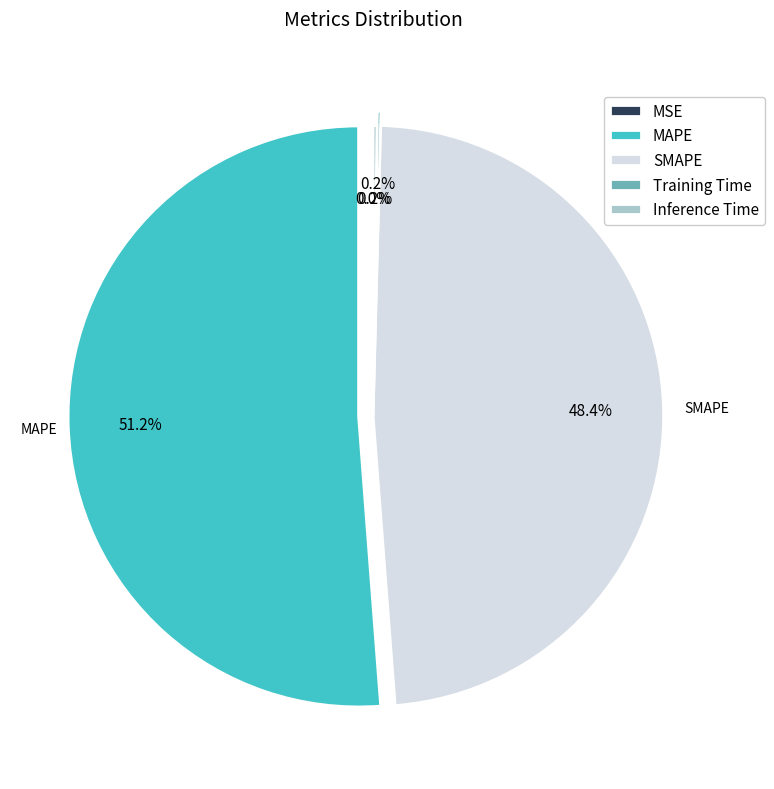

What percentage is the MAPE slice, to the nearest percent?

51%